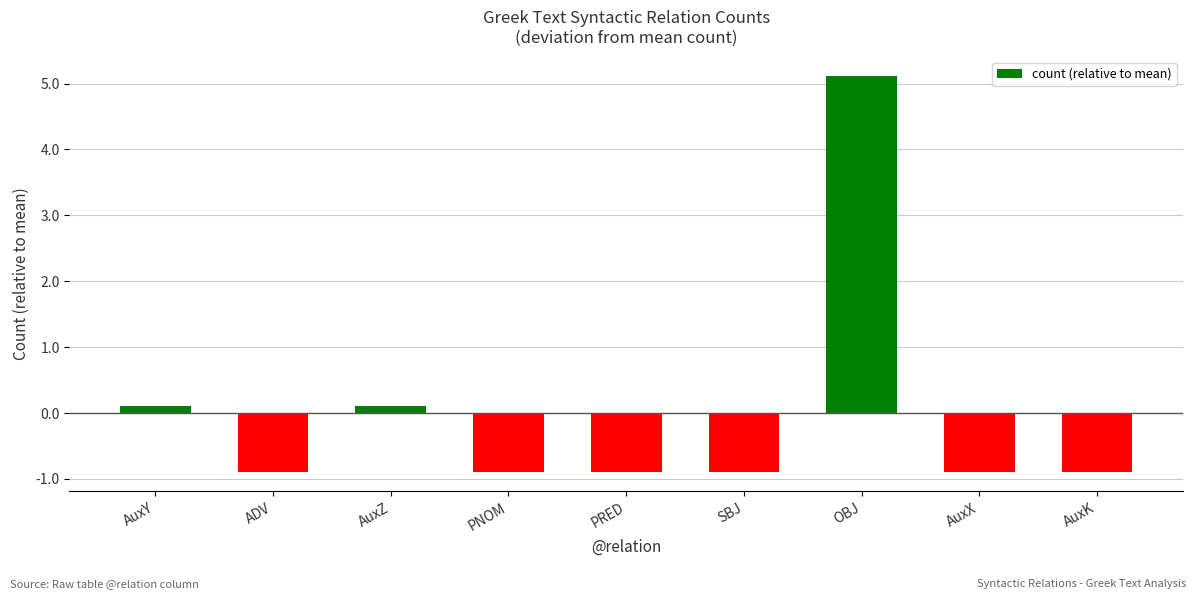

Which category has the highest value across all series?

OBJ